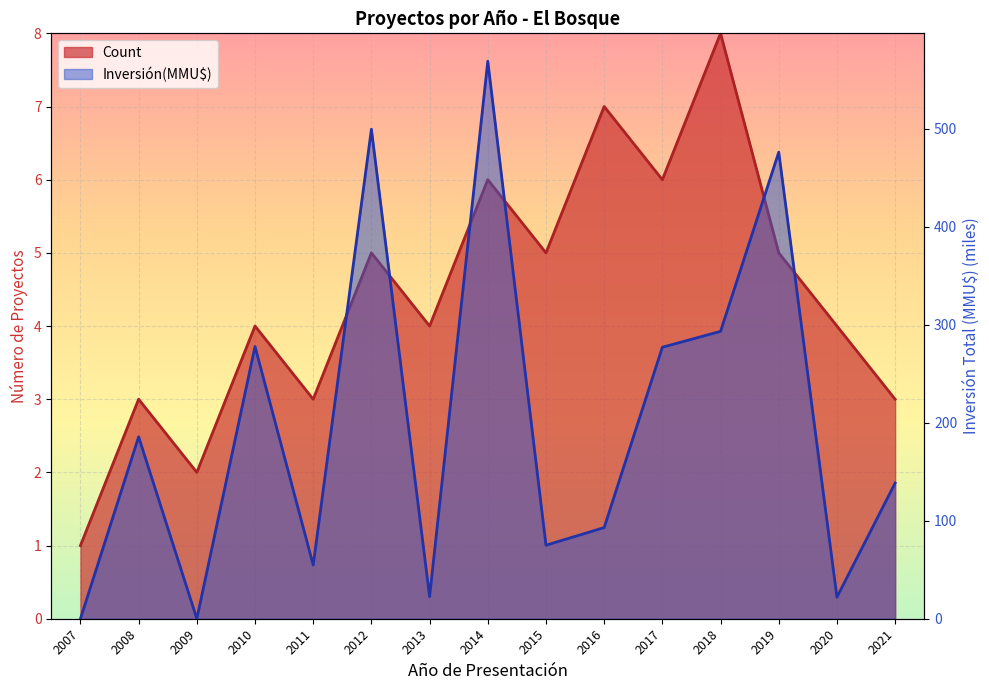

In Count, how many points are lower than both neighbors (excluding endpoints)?

5